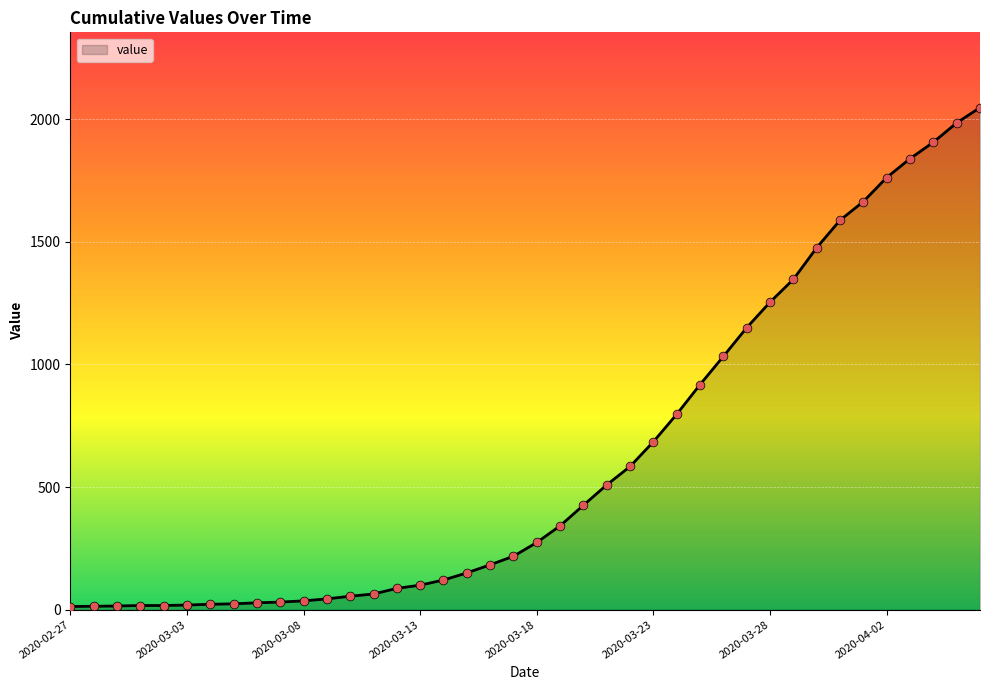

What is the greatest value displayed?

2047